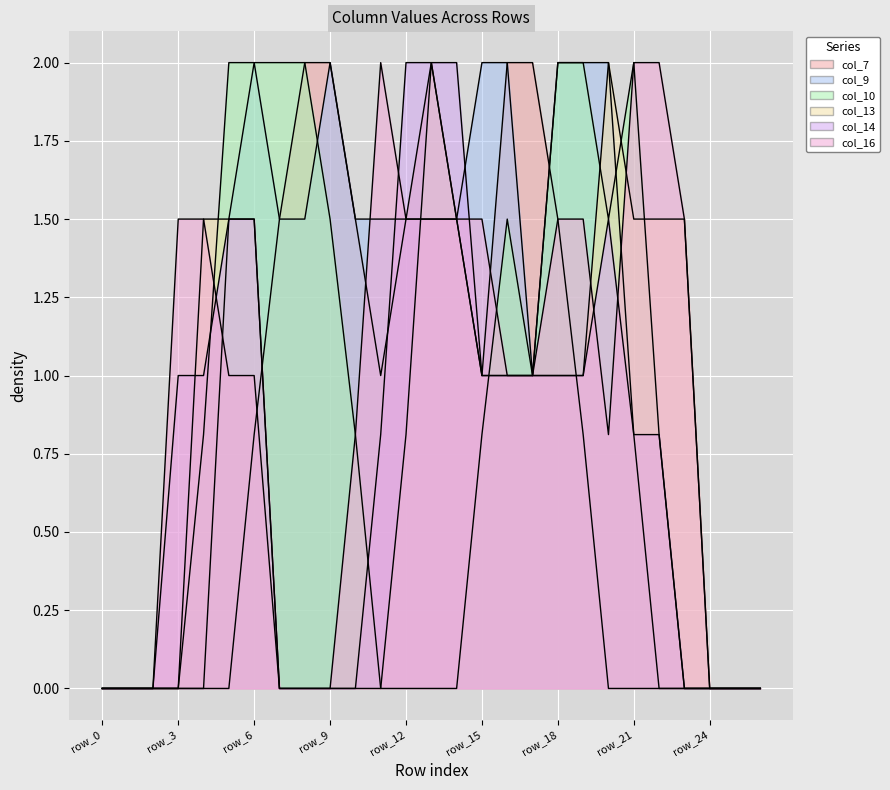

What are all the series names shown in the legend?

col_7, col_9, col_10, col_13, col_14, col_16